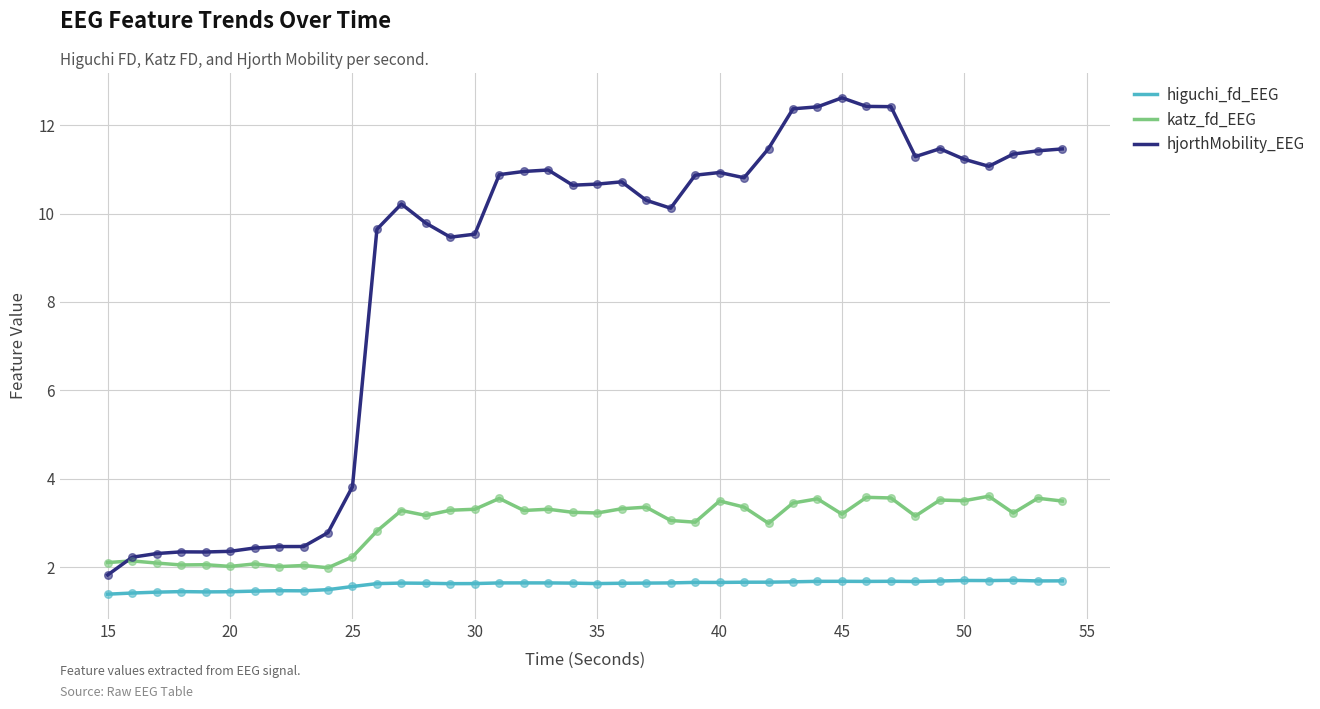

List the series in order of their overall mean, highest first.

hjorthMobility_EEG, katz_fd_EEG, higuchi_fd_EEG